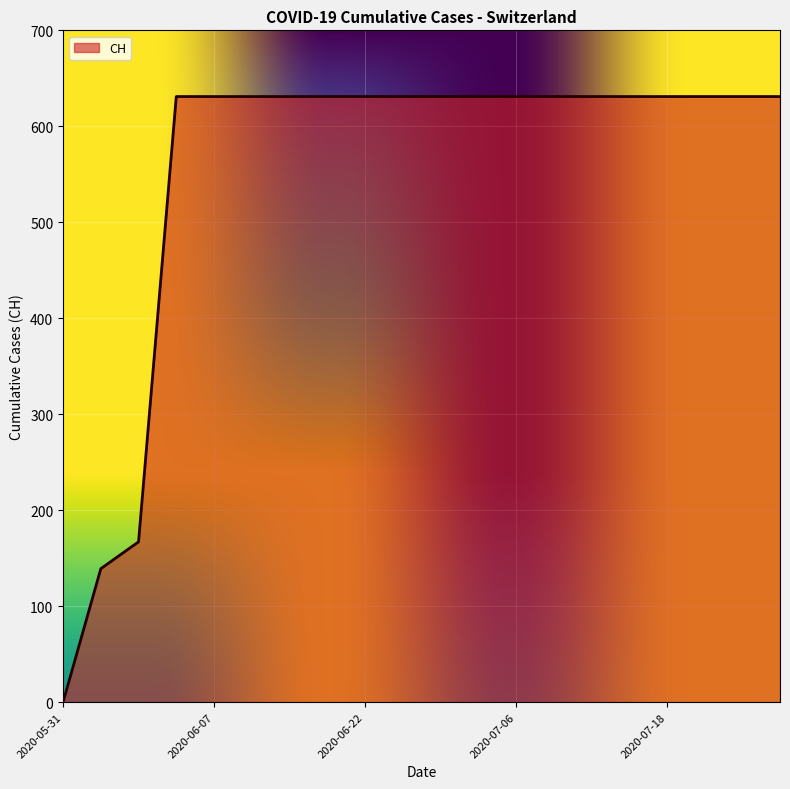

What is the difference between the maximum and minimum values?

631